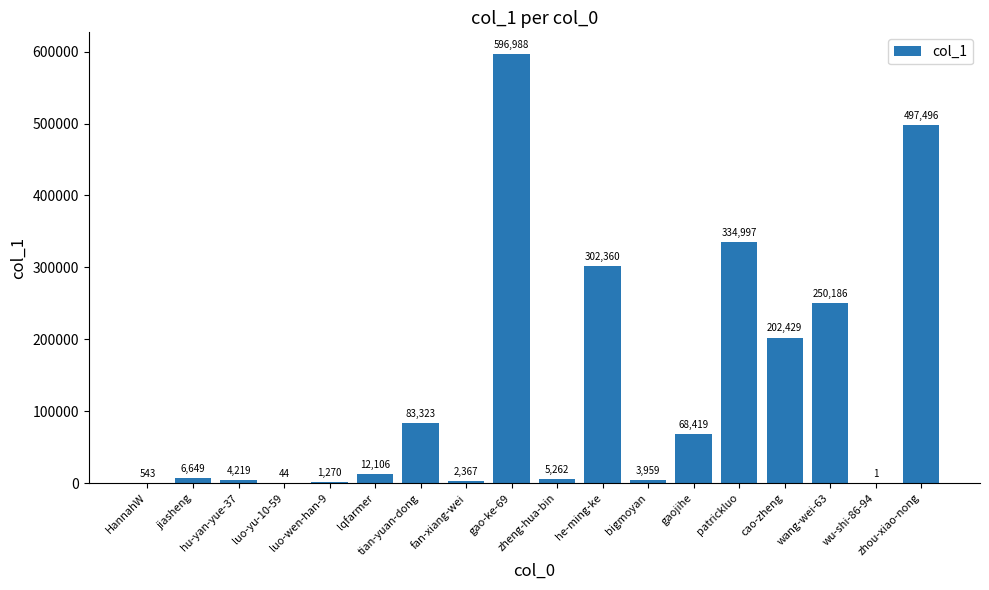

What is the greatest value displayed?

596988